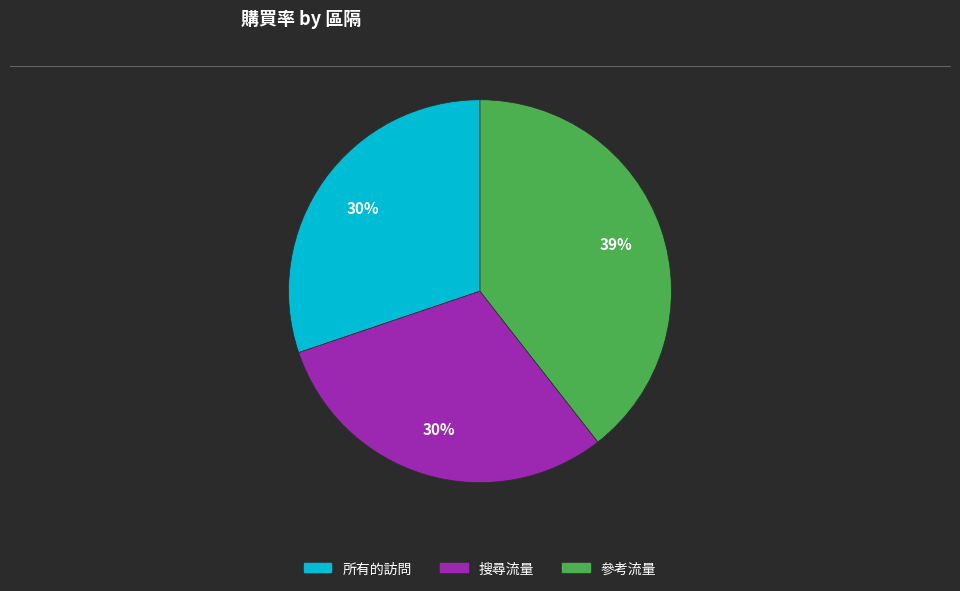

Count the number of slices in the pie.

3